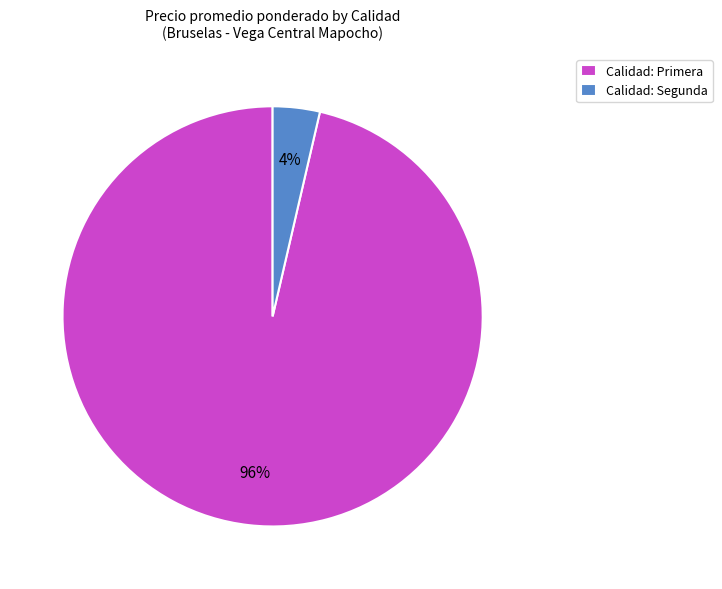

The Calidad: Primera slice represents 89% of the pie. True or false?

False